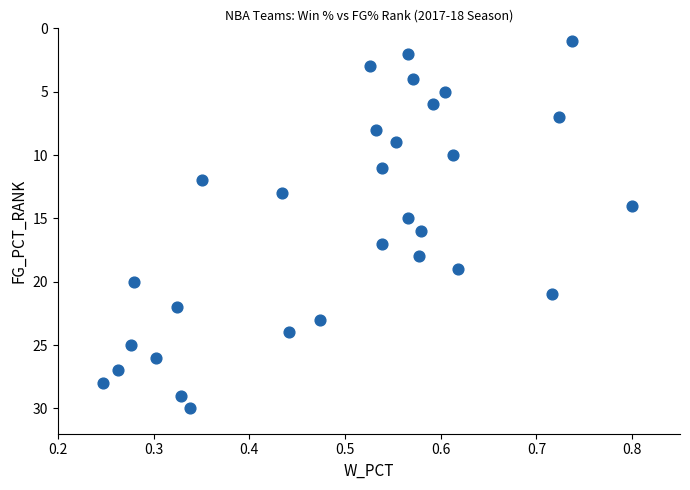

What is the range of Y values (max minus min)?

29